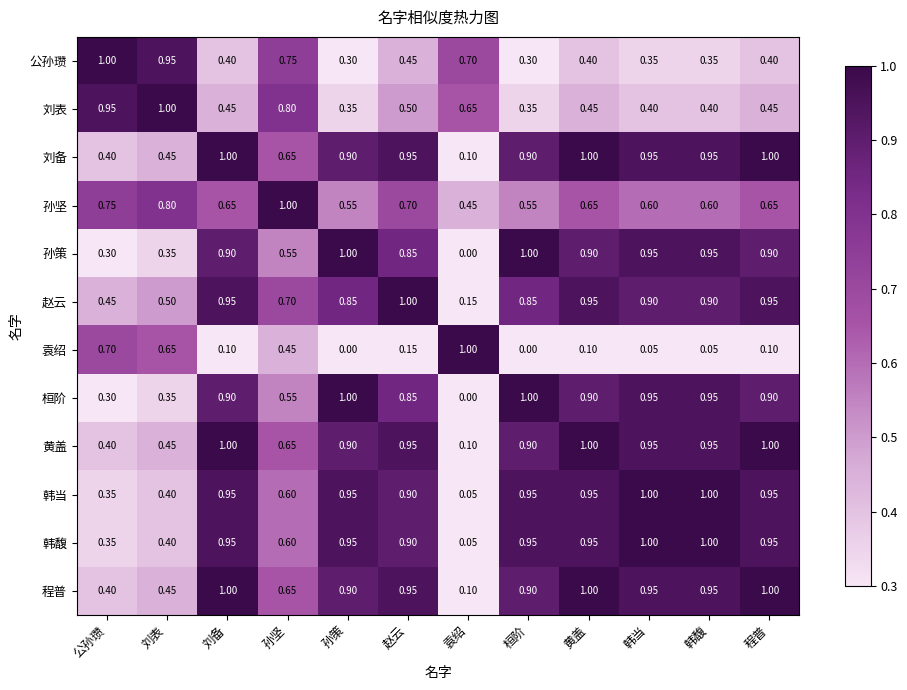

At which label does 孙坚 reach its minimum?

袁绍